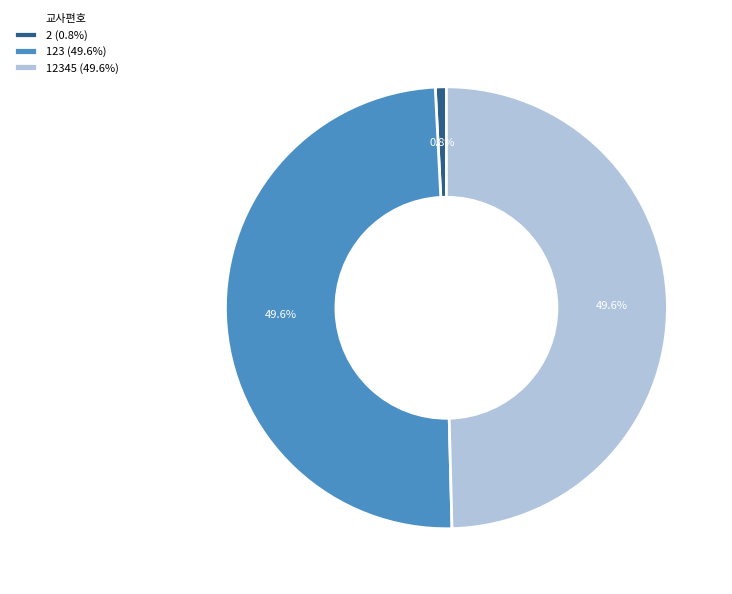

Do 123 (49.6%) and 2 (0.8%) together represent more than half of the pie?

Yes